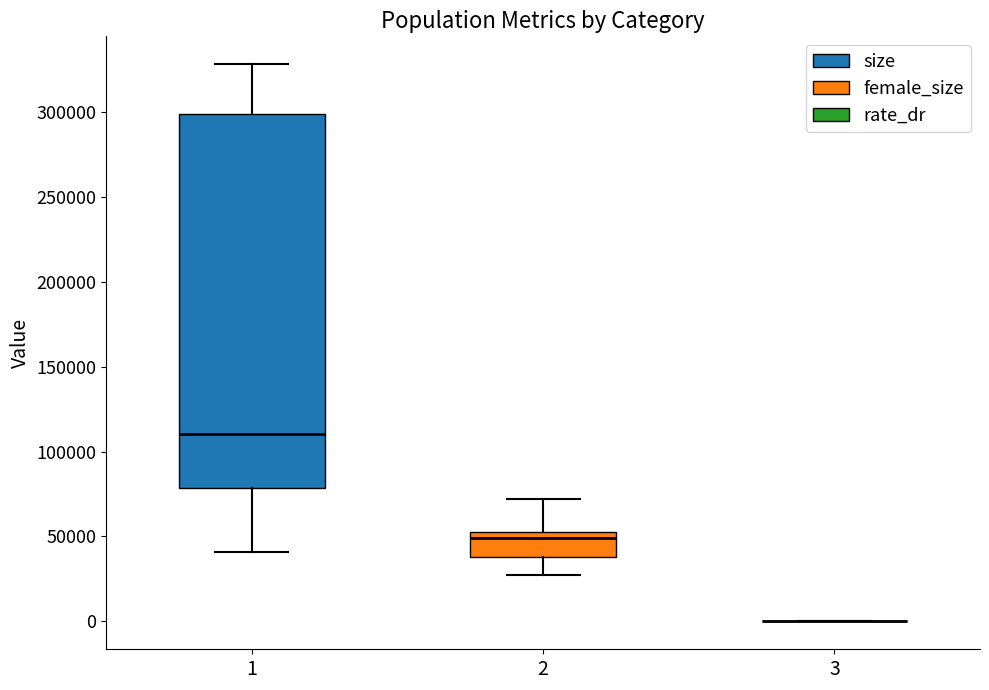

Comparing the boxes themselves (not the whiskers), which one is the tallest?

1